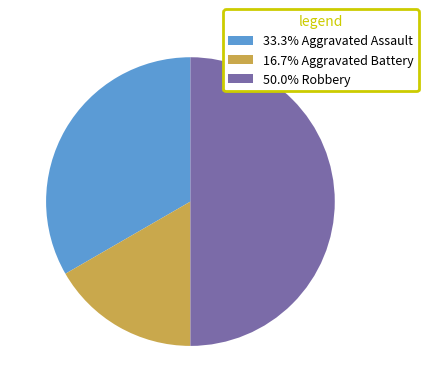

Count the number of slices in the pie.

3